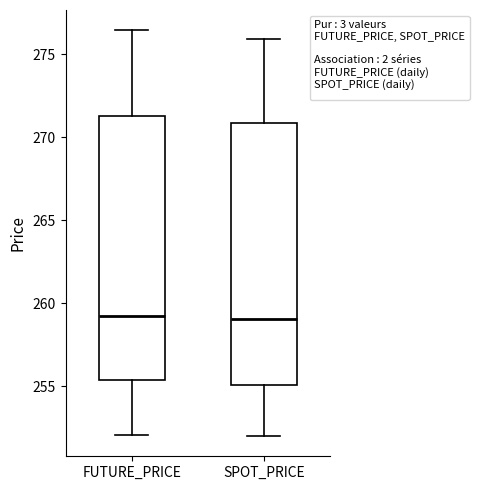

Reading left to right, read every box against the y-axis: the position of its median line, the range the box covers, and the ends of its whiskers. The values are not printed on the chart, so give them approximately, as read against the axis.

FUTURE_PRICE: median 259.5, box 255.5 to 271.5, whiskers 252.0 to 276.5
SPOT_PRICE: median 259.0, box 255.0 to 271.0, whiskers 252.0 to 276.0